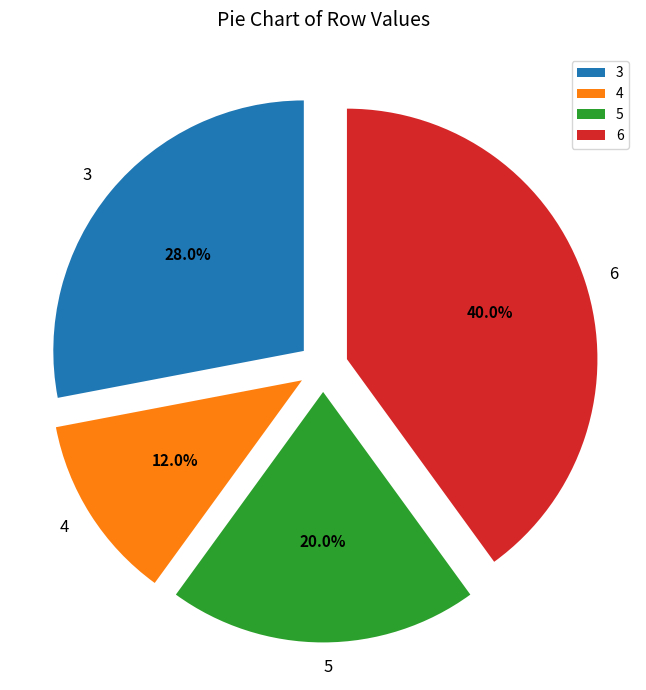

Which has a higher value, 3 or 4?

3